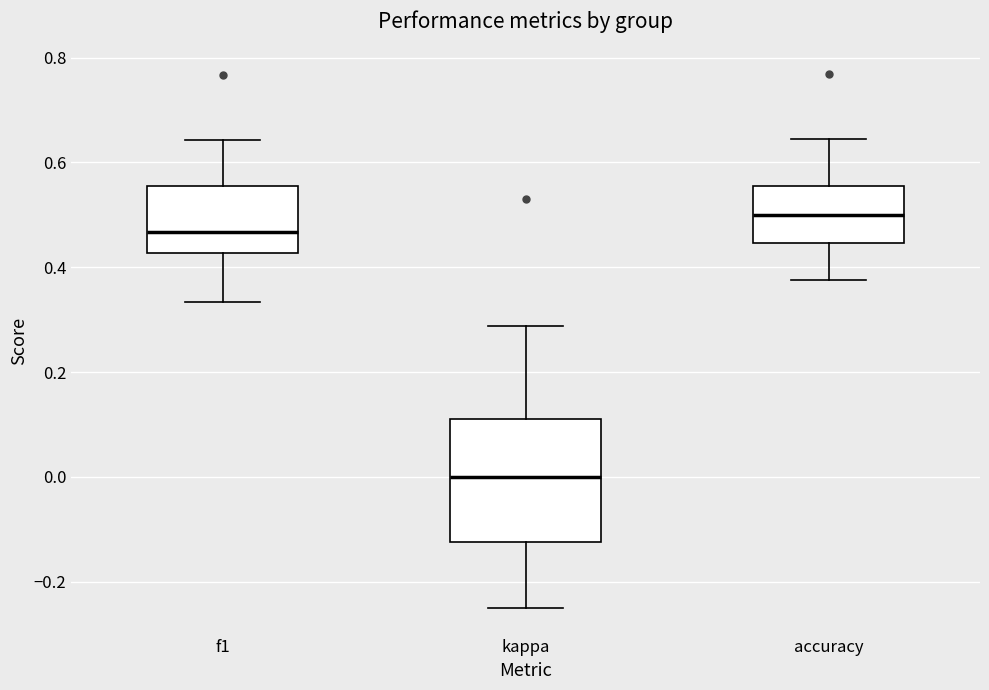

Where is the lower edge of the box for f1 on the y-axis? The values are not printed on the chart, so give them approximately, as read against the axis.

0.42